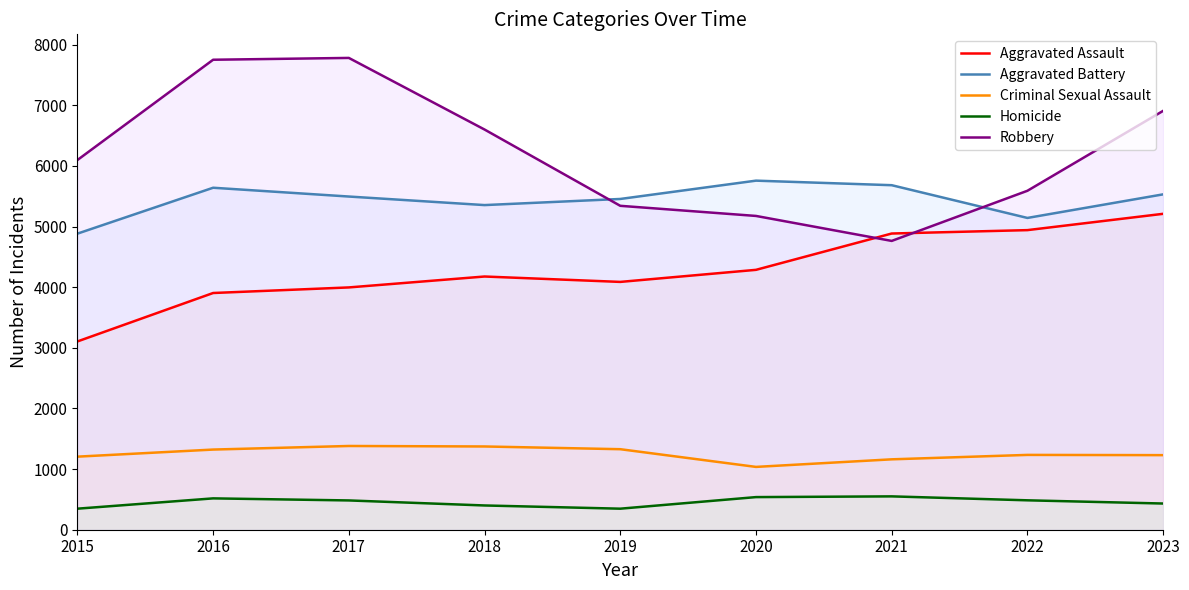

How many data points in Robbery are above 6097?

4